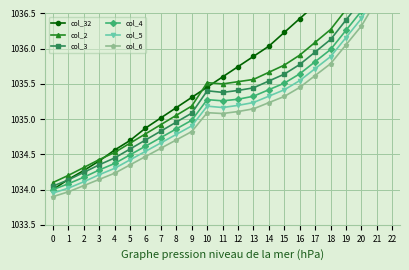

What is the total value across all series at 3?

6205.8